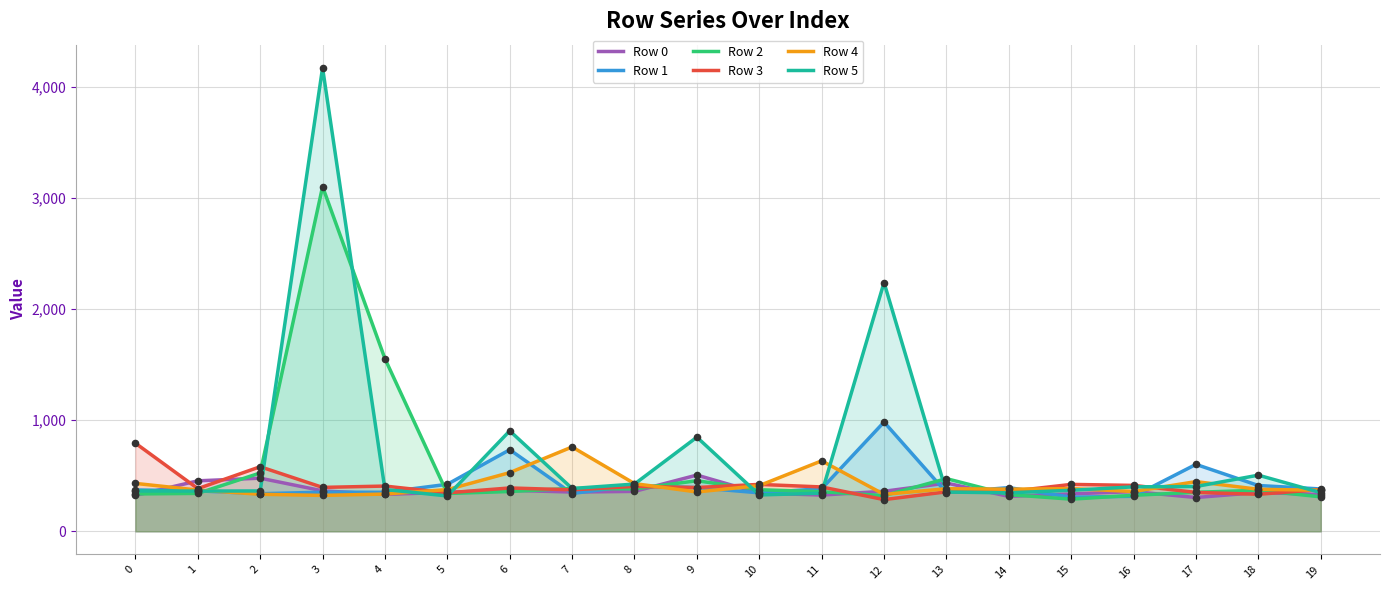

Which series has the widest spread of Y values?

Row 5